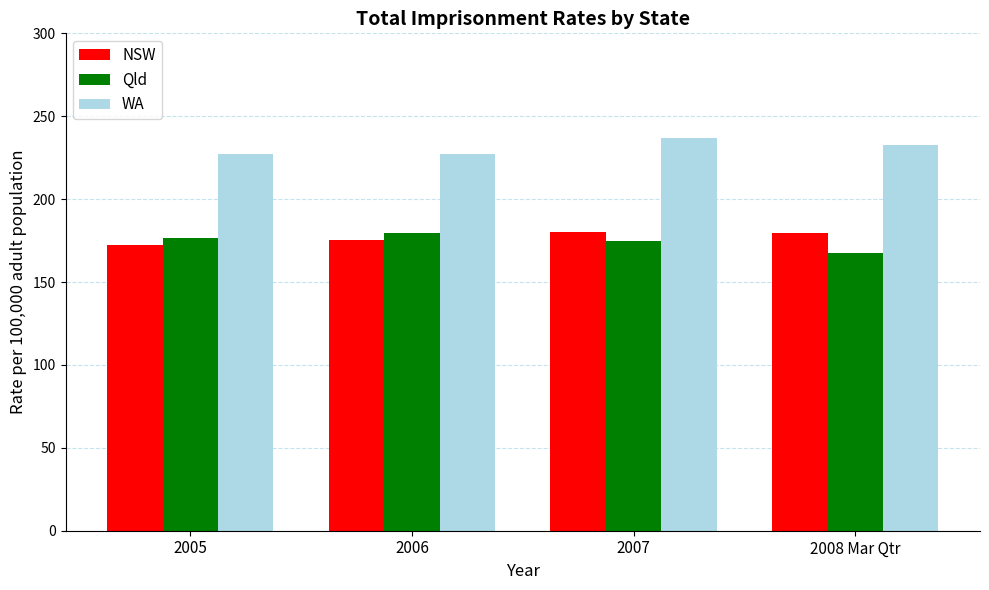

Is it true that Qld equals 259.9 at 2007?

False